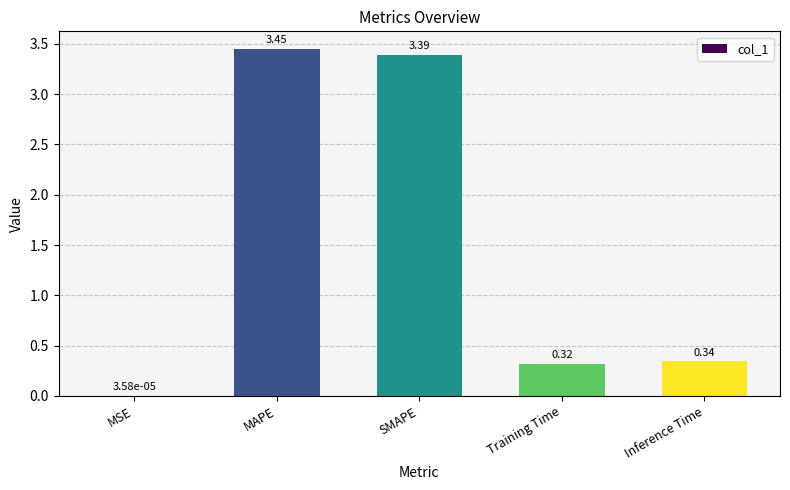

Between Inference Time and MAPE, which is larger?

MAPE